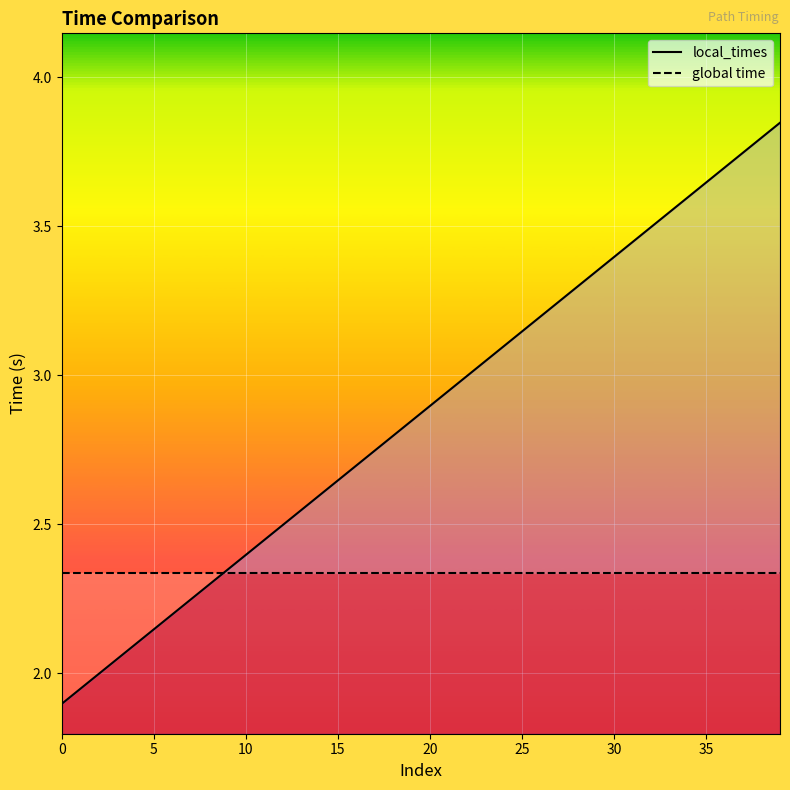

True or false: global time has a value of 0.5 at 27.

False